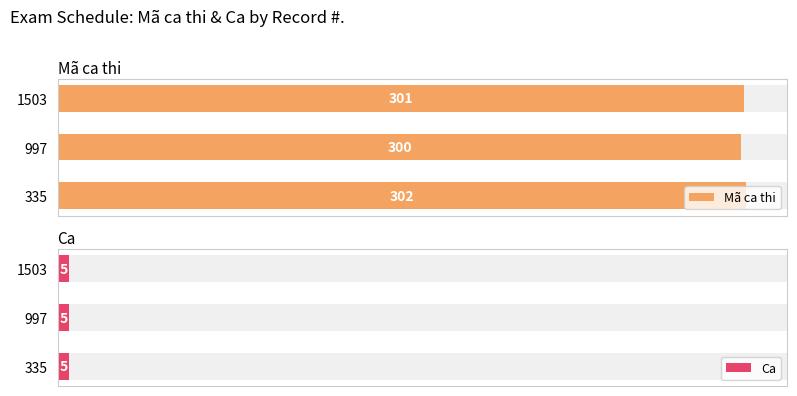

Are the bars grouped side by side (vs. stacked)?

Yes